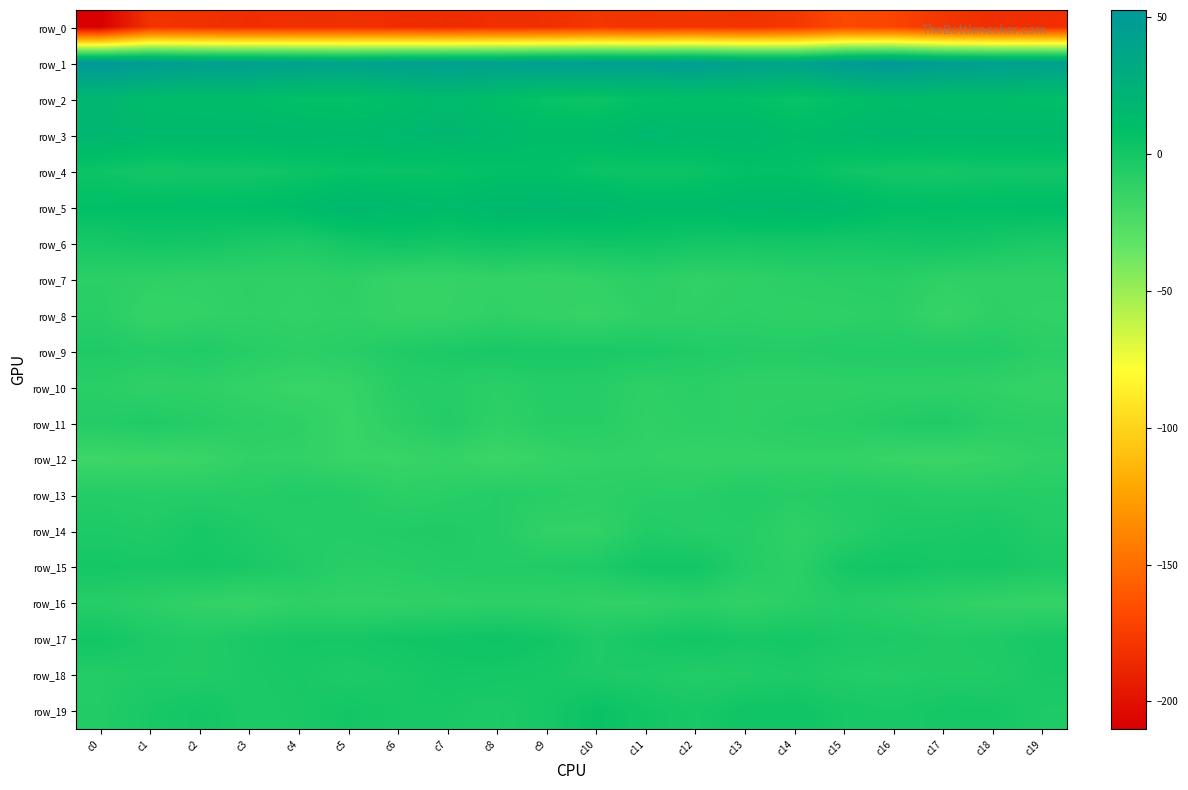

What is the spread (max minus min) of values at c6?

227.9